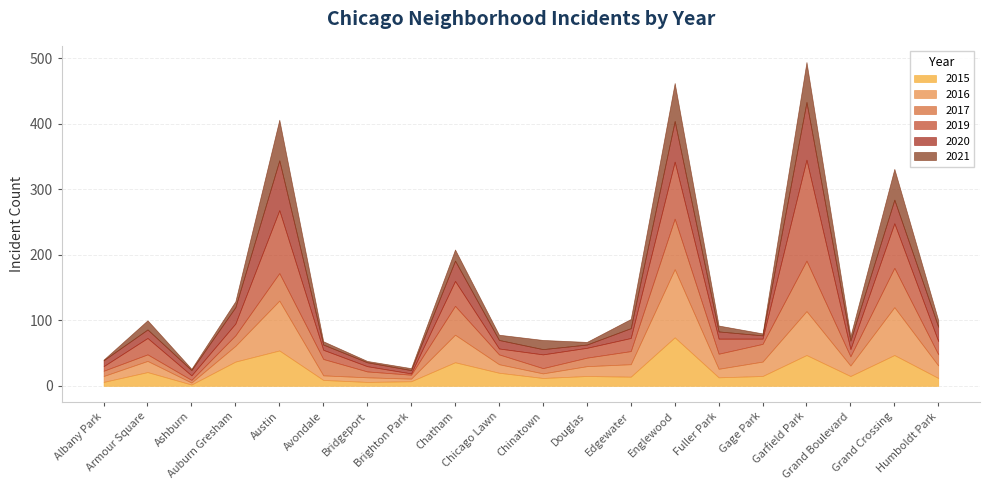

At how many categories does at least one series exceed 121?

1